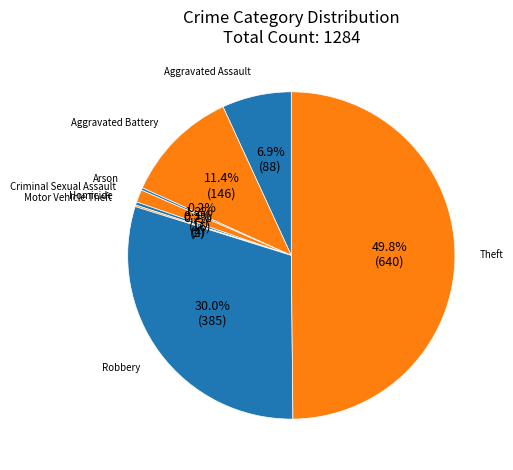

What percentage is the Criminal Sexual Assault slice, to the nearest percent?

1%